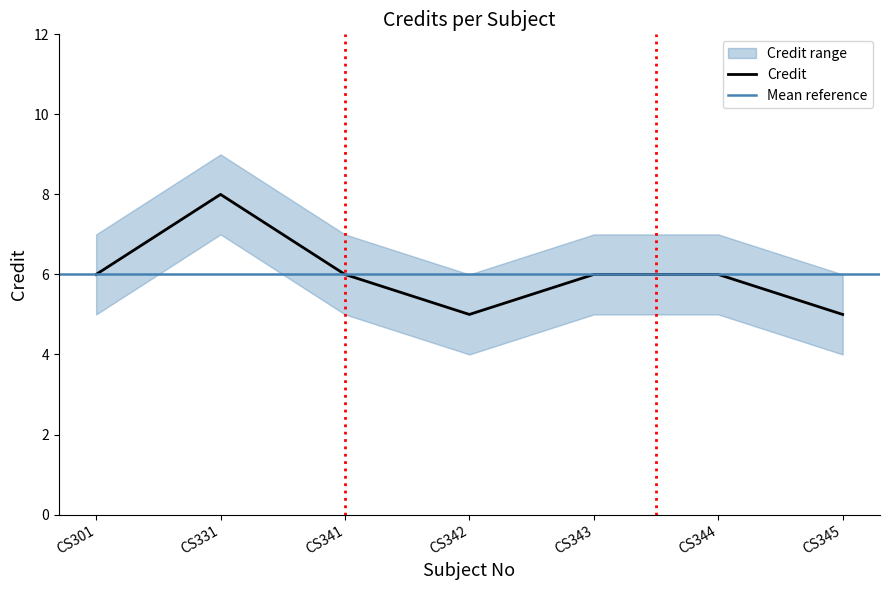

What is the difference between the maximum and minimum values?

3